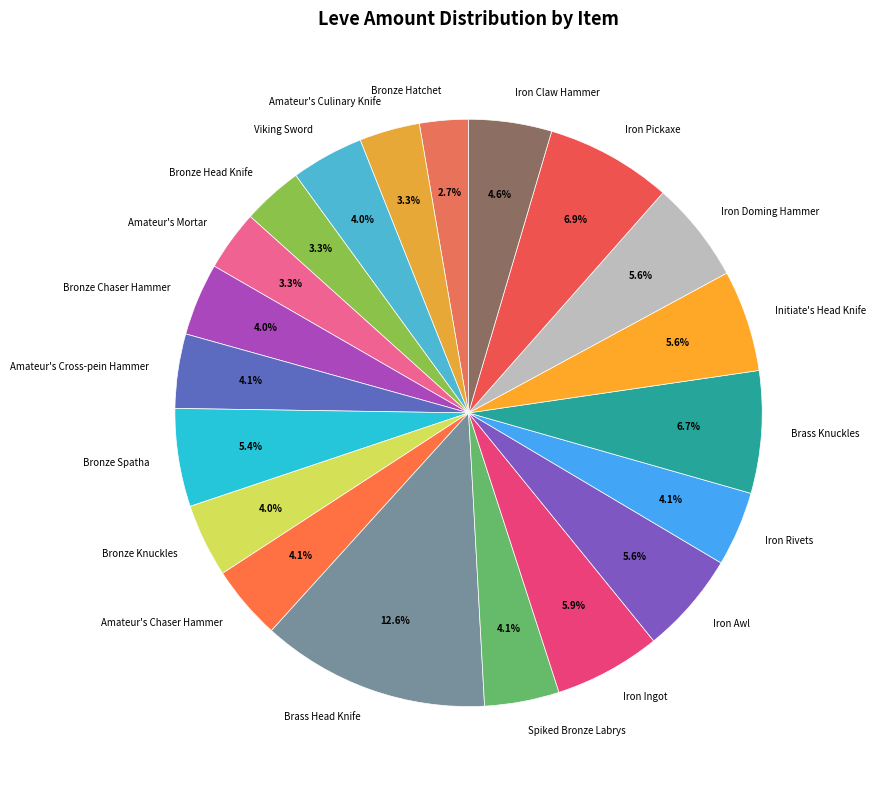

To the nearest percent, what is the difference between the largest and smallest slice percentages?

10%